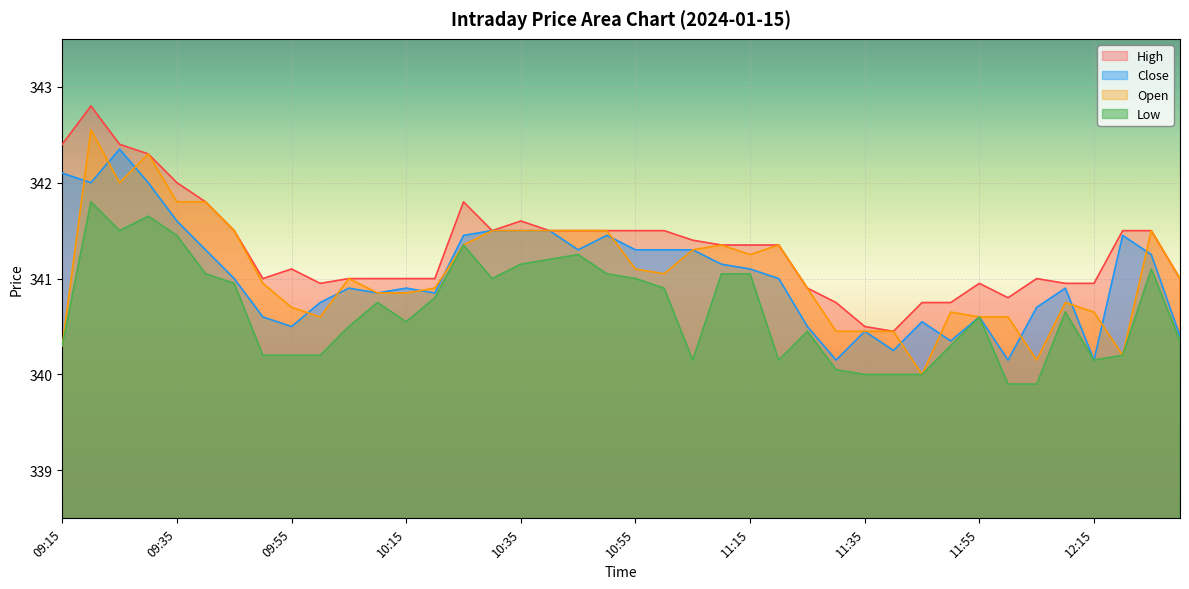

Does the chart display data point markers on the line(s)?

No